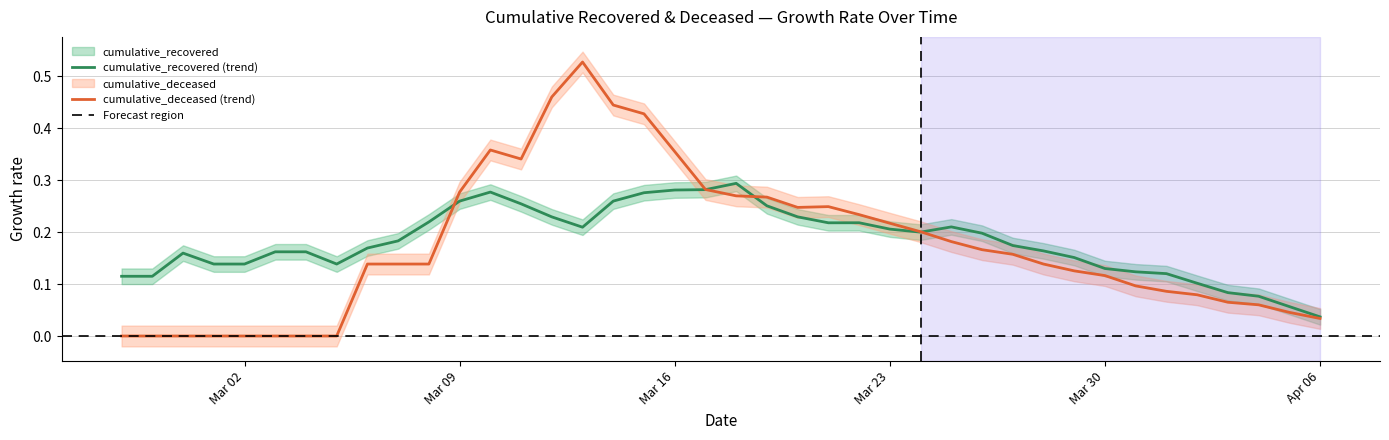

Which series ends up on top after the final intersection of cumulative_deceased (trend) and cumulative_recovered (trend)?

cumulative_recovered (trend)